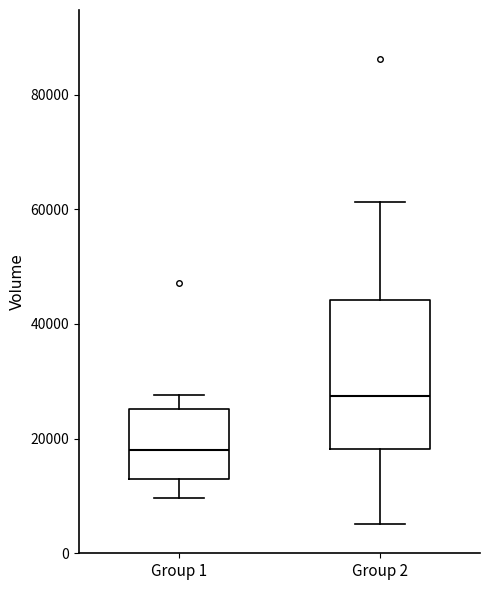

Where does the upper whisker of the box for Group 1 end on the y-axis? The values are not printed on the chart, so give them approximately, as read against the axis.

28000